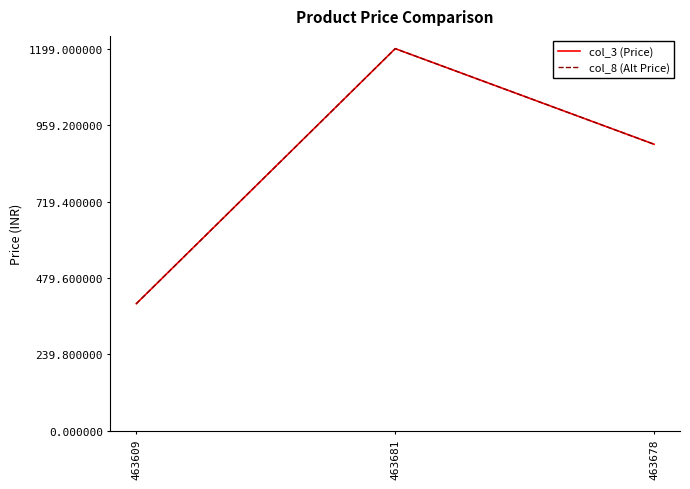

At 463609, list the series in order from largest to smallest.

col_3 (Price), col_8 (Alt Price)